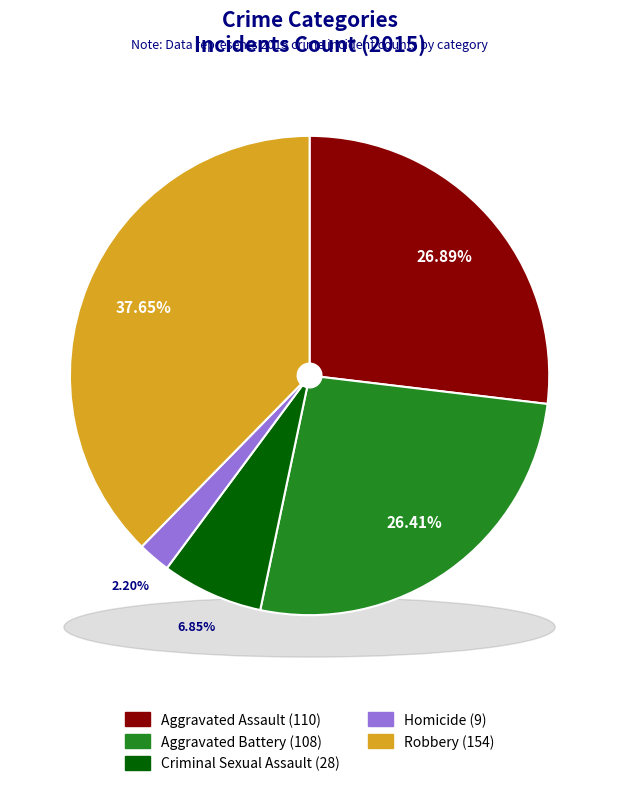

How many segments does this pie chart have?

5